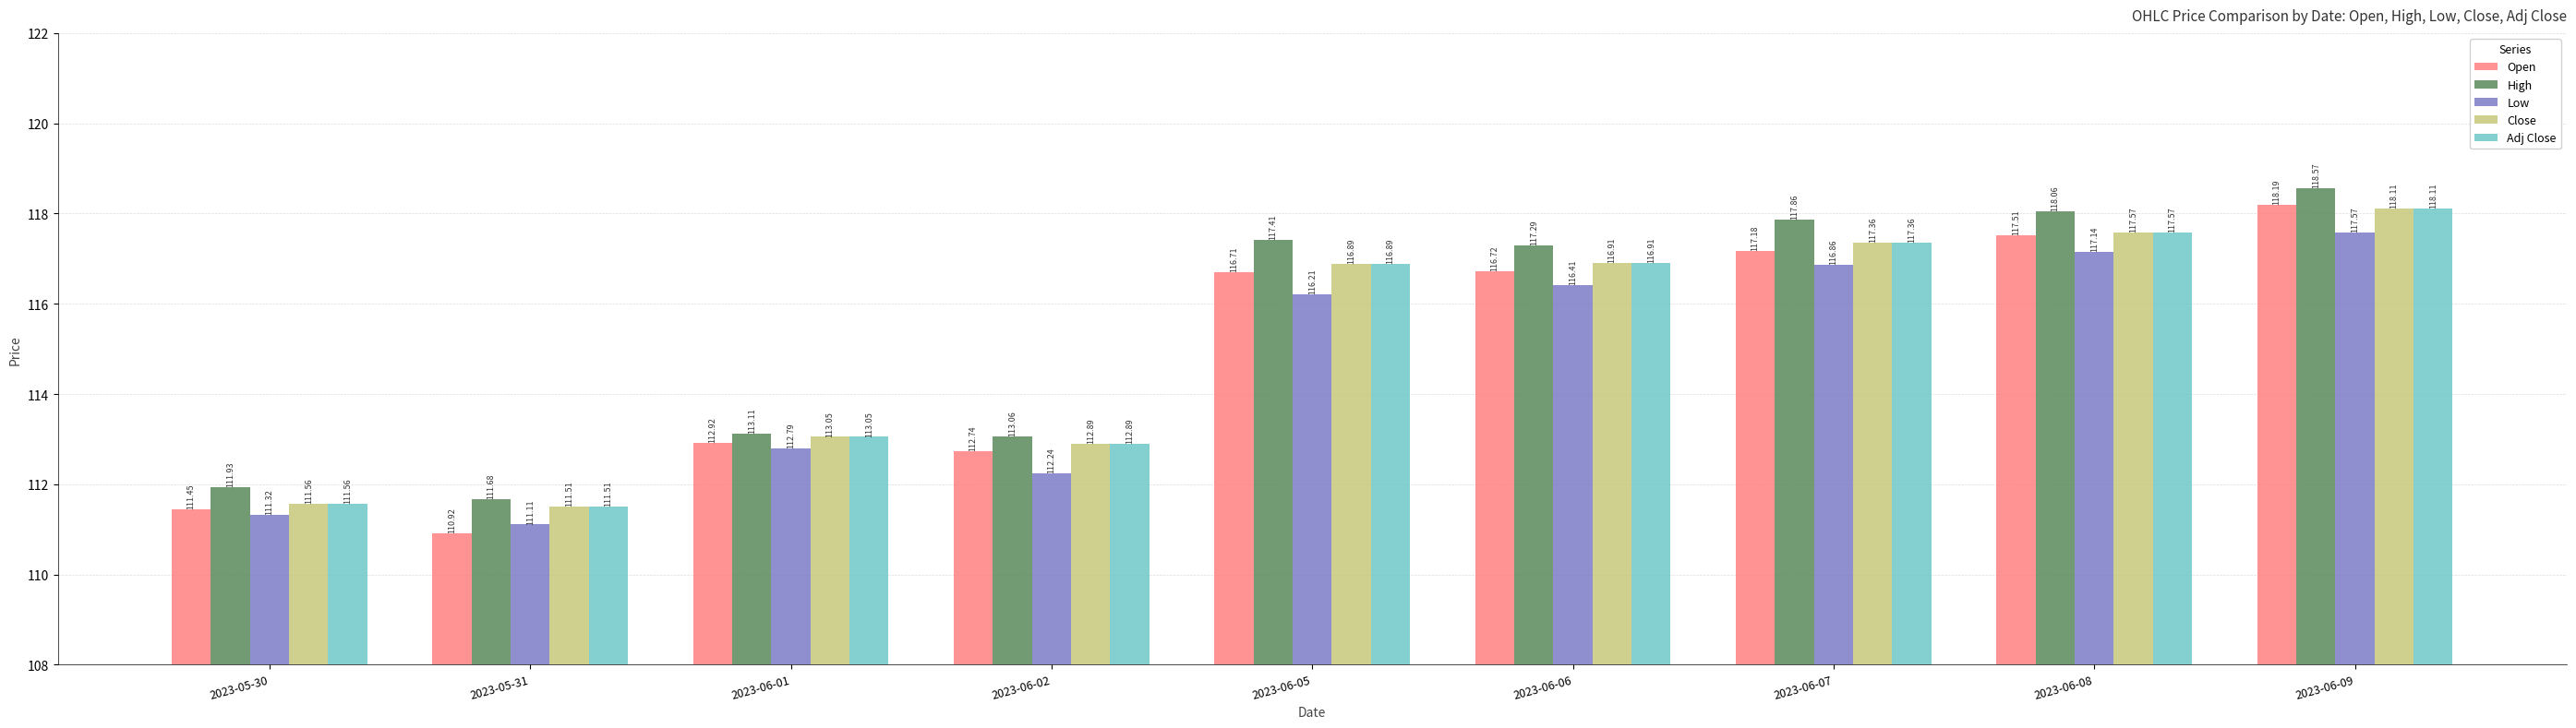

The High series shows 184.9 at 2023-06-05. True or false?

False